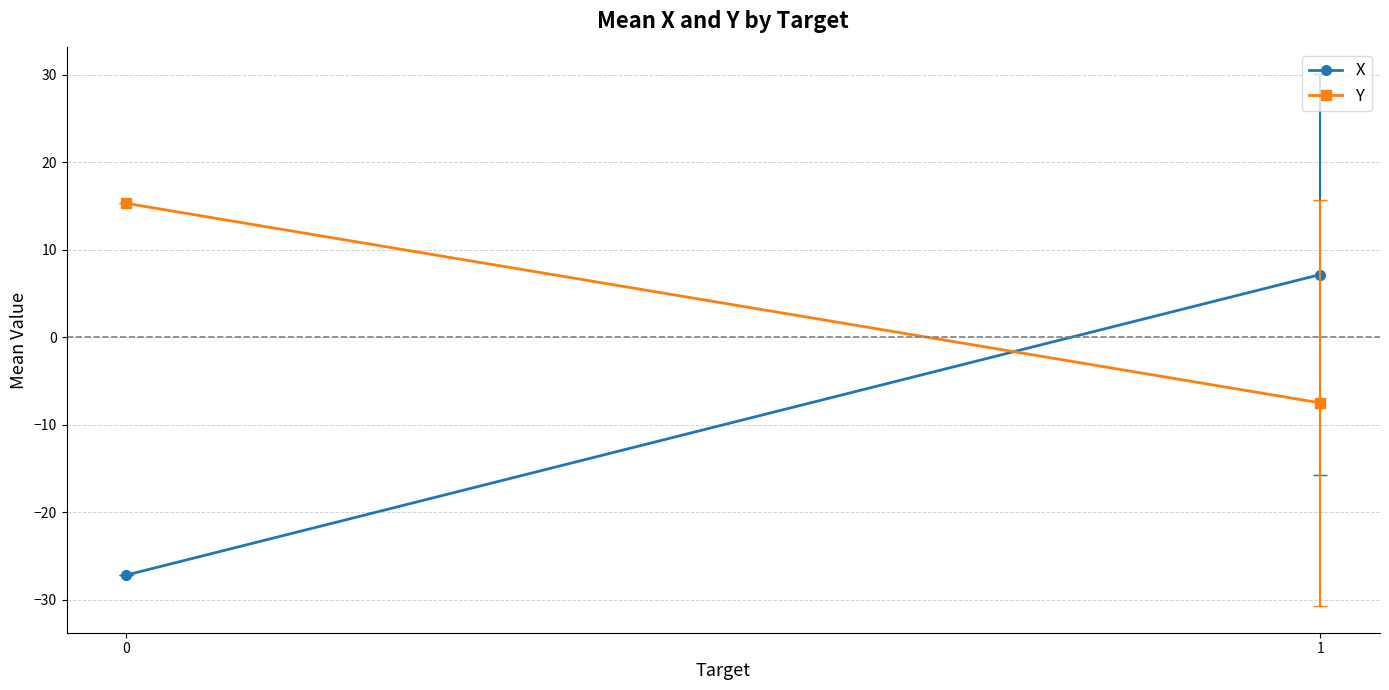

Which series has the largest range (max minus min)?

X